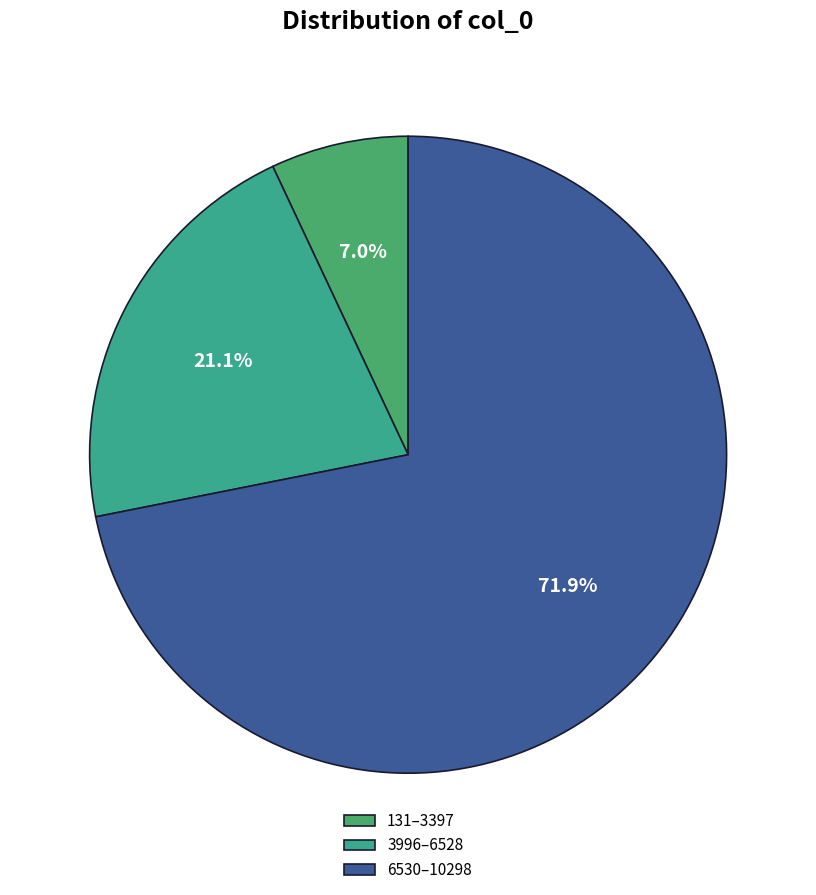

How many slices are in this pie chart?

3